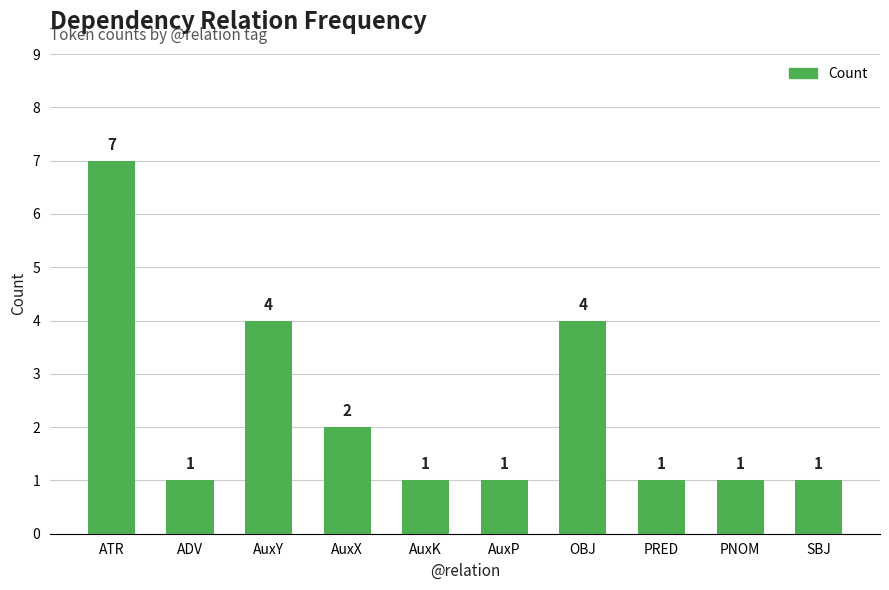

Count the number of data series in this chart.

1